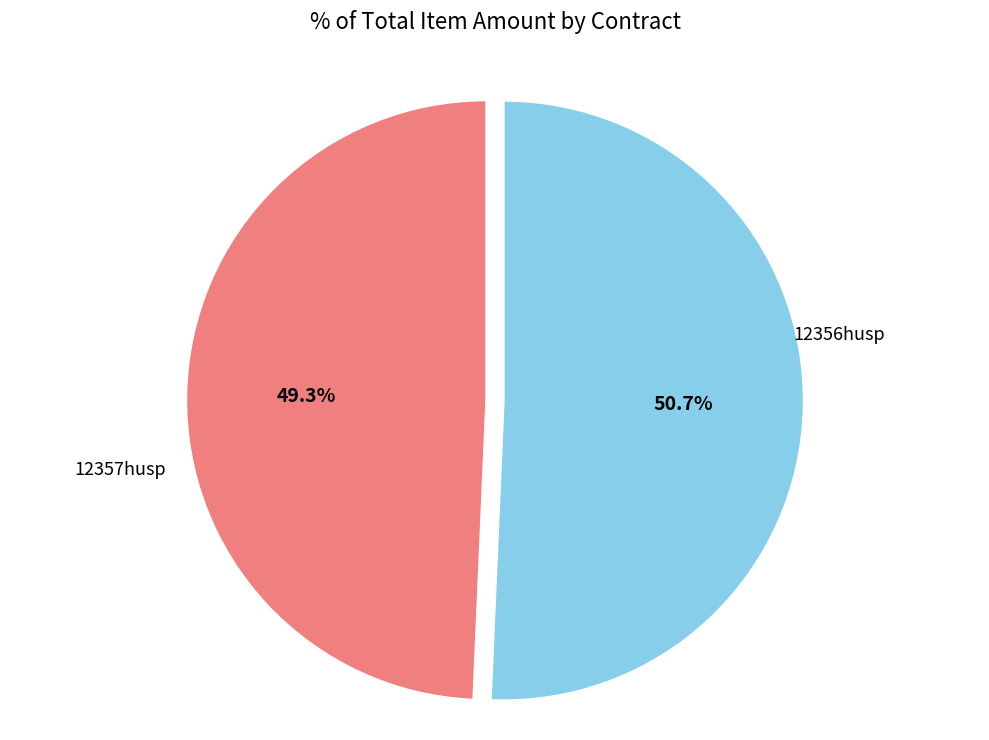

What is the ratio of the value at 12356husp to the value at 12357husp?

1.0